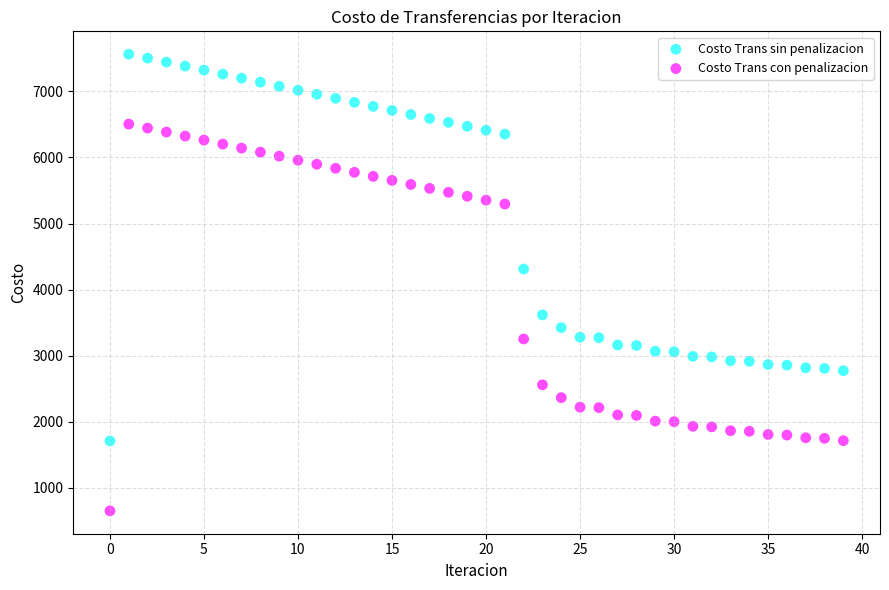

Which series contains the highest Y value?

Costo Trans sin penalizacion